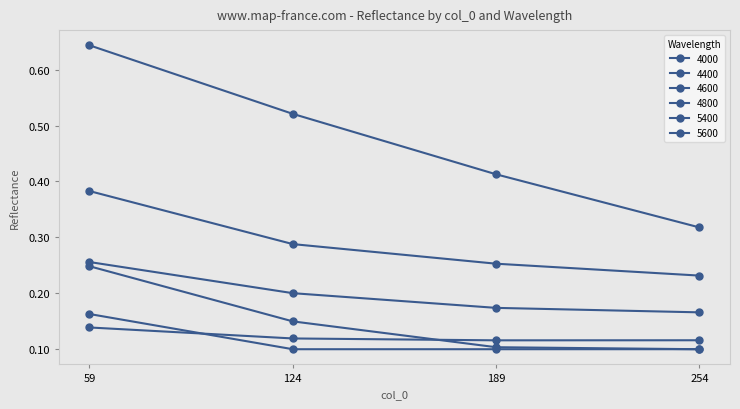

True or false: 4800 and 4400 intersect in this chart.

False